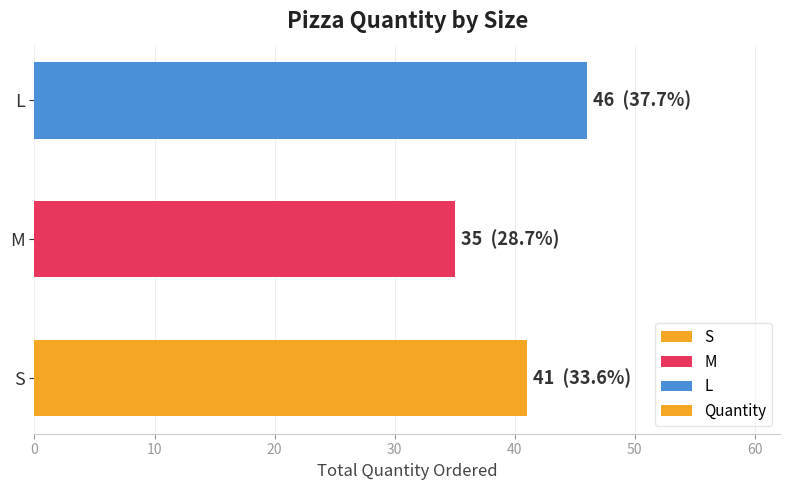

Rank the categories by value from lowest to highest.

M, S, L